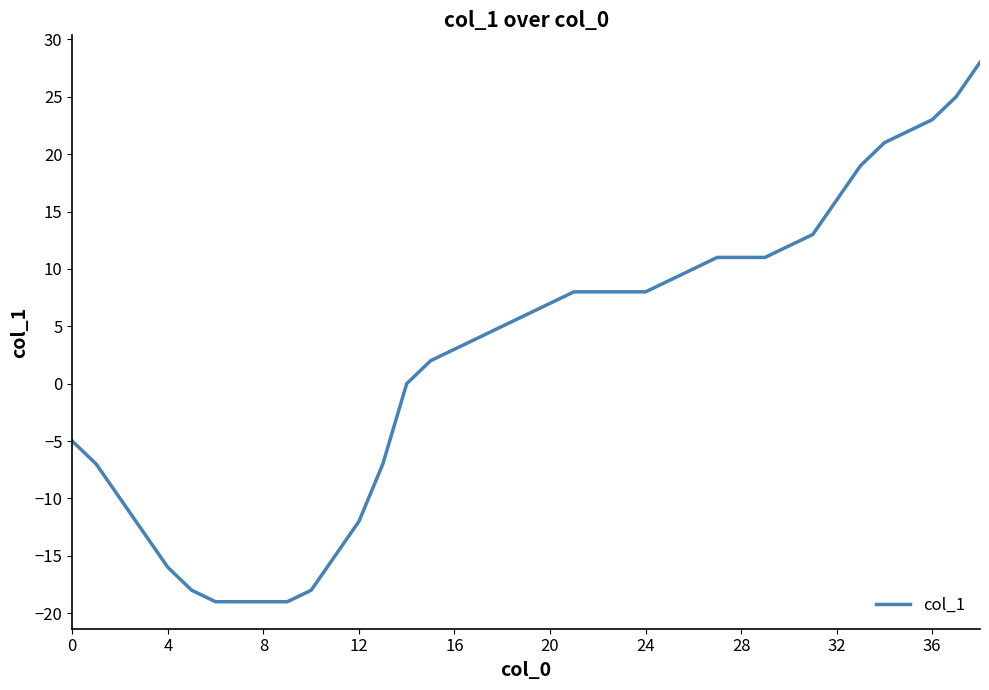

What is the difference between the maximum and minimum values?

47